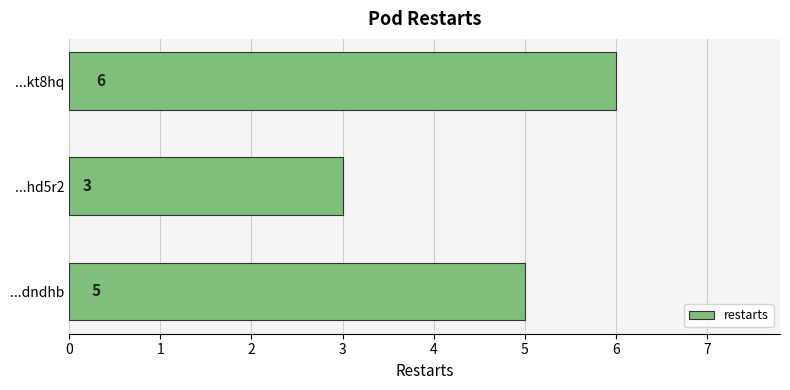

Which category has the lowest value across all series?

...hd5r2